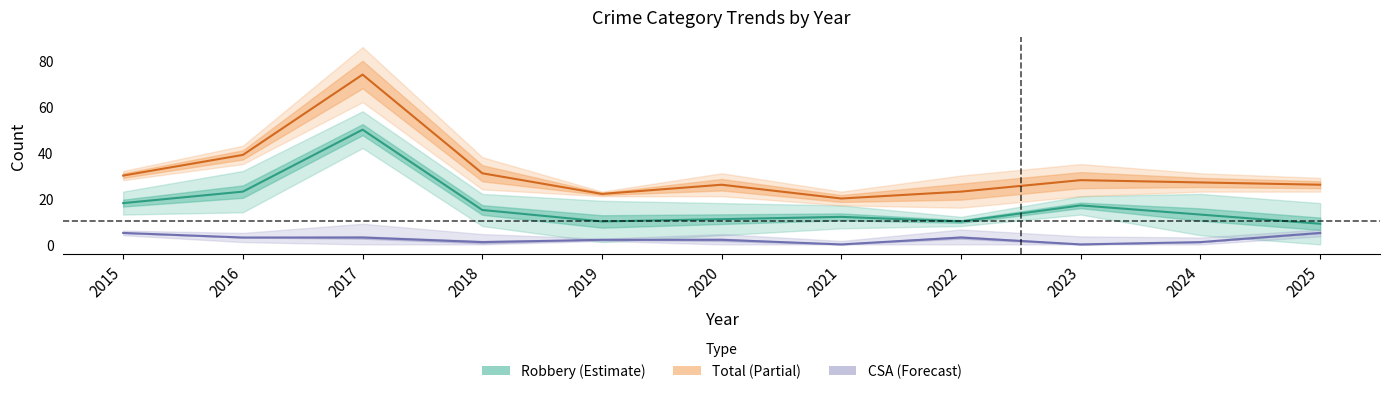

True or false: Total has more than 0 points higher than both neighbors.

True